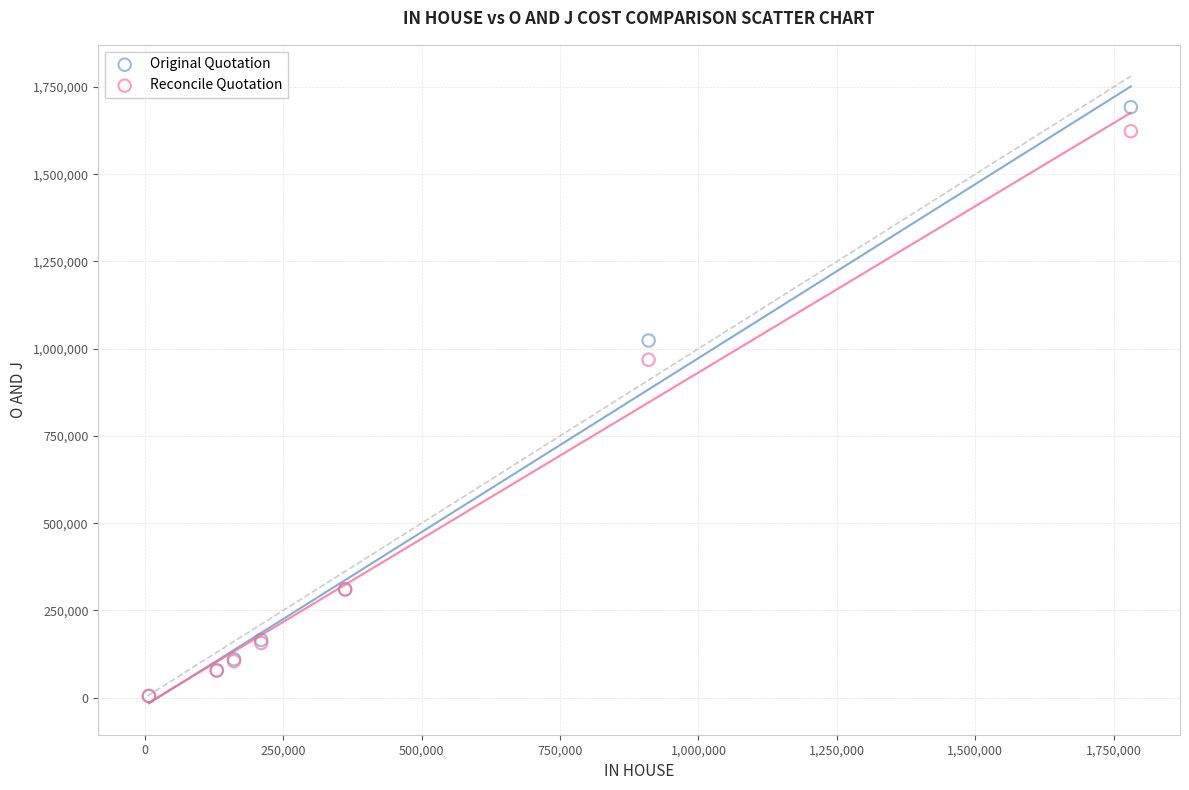

Which series reaches the maximum Y coordinate?

Original Quotation